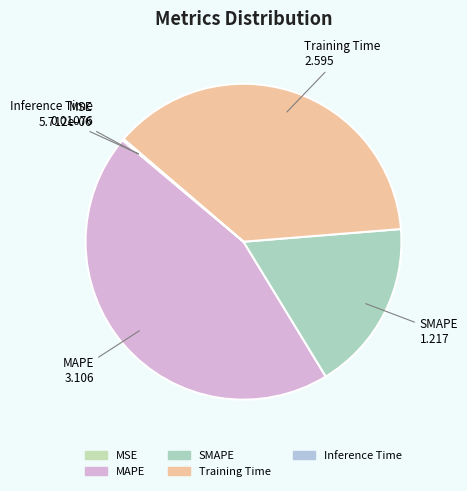

Which has a higher value, Training Time or SMAPE?

Training Time